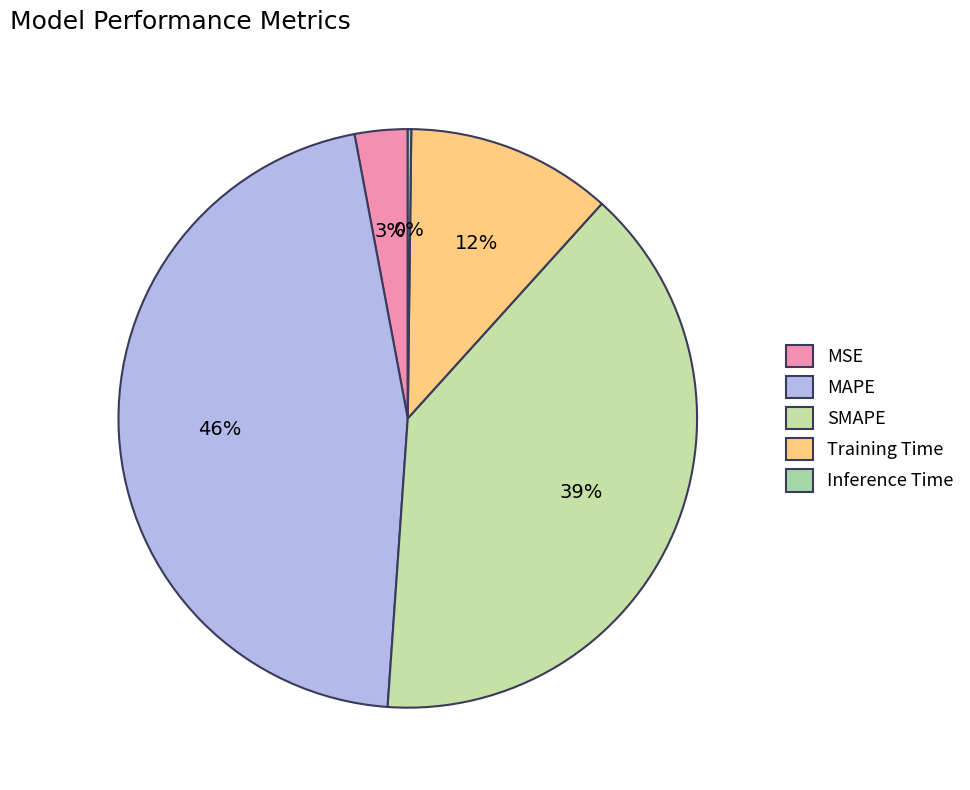

Rank the categories by value from highest to lowest.

MAPE, SMAPE, Training Time, MSE, Inference Time